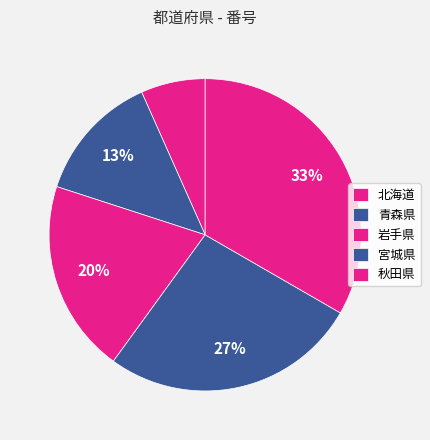

Count the number of slices in the pie.

5